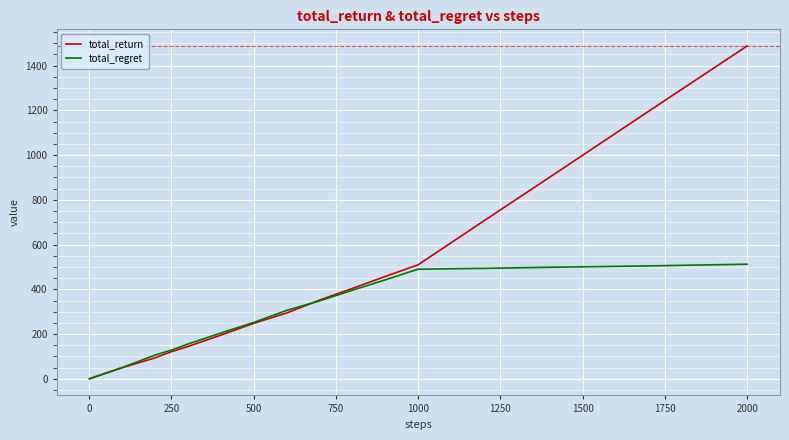

List the series in order of their peak value, highest first.

total_return, total_regret